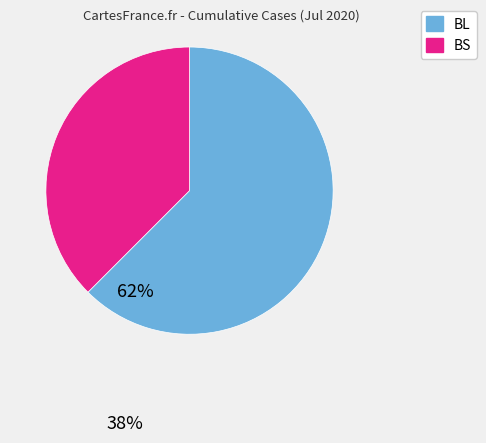

Does any single category account for the majority?

Yes